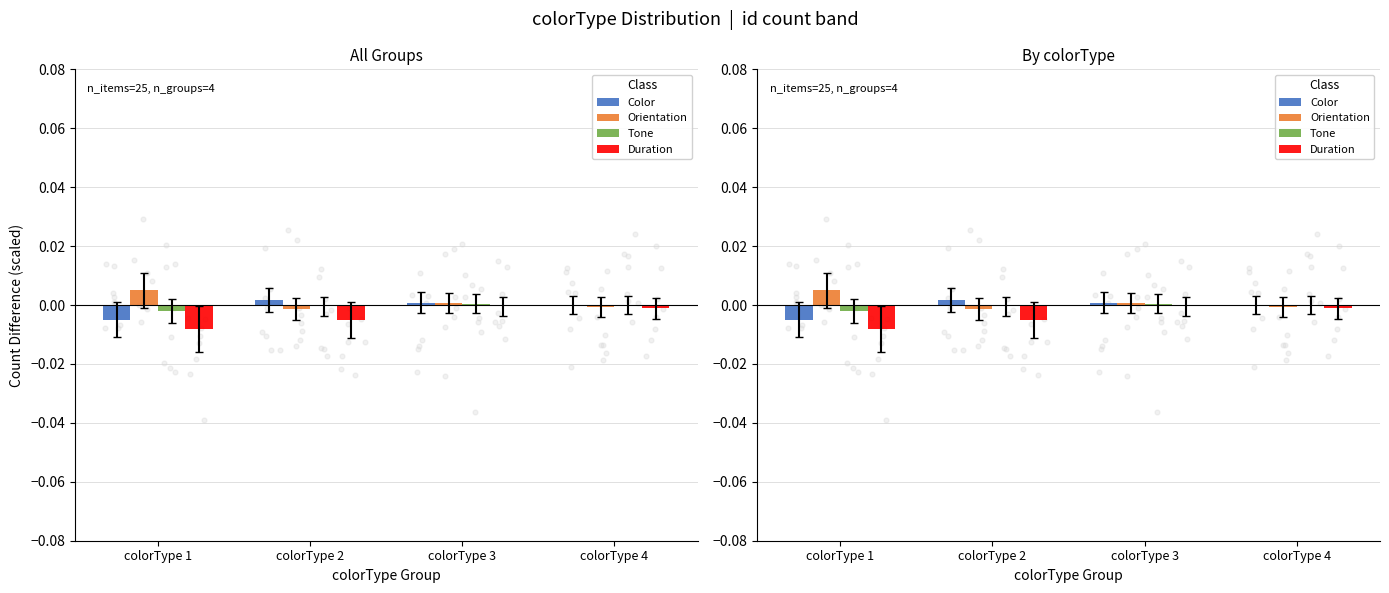

Which series has the largest total across all categories?

Orientation